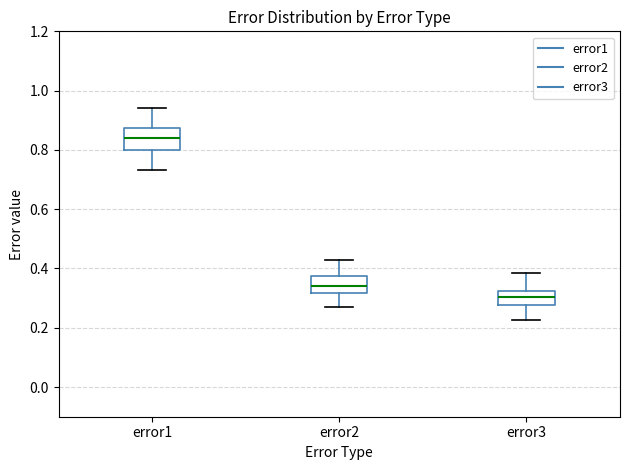

Reading left to right, transcribe this box plot: for each box, give where its median line is, the range the box spans, and where its two whiskers end, as read against the y-axis. The values are not printed on the chart, so give them approximately, as read against the axis.

error1: median 0.84, box 0.80 to 0.88, whiskers 0.74 to 0.94
error2: median 0.34, box 0.32 to 0.38, whiskers 0.26 to 0.42
error3: median 0.30, box 0.28 to 0.32, whiskers 0.22 to 0.38